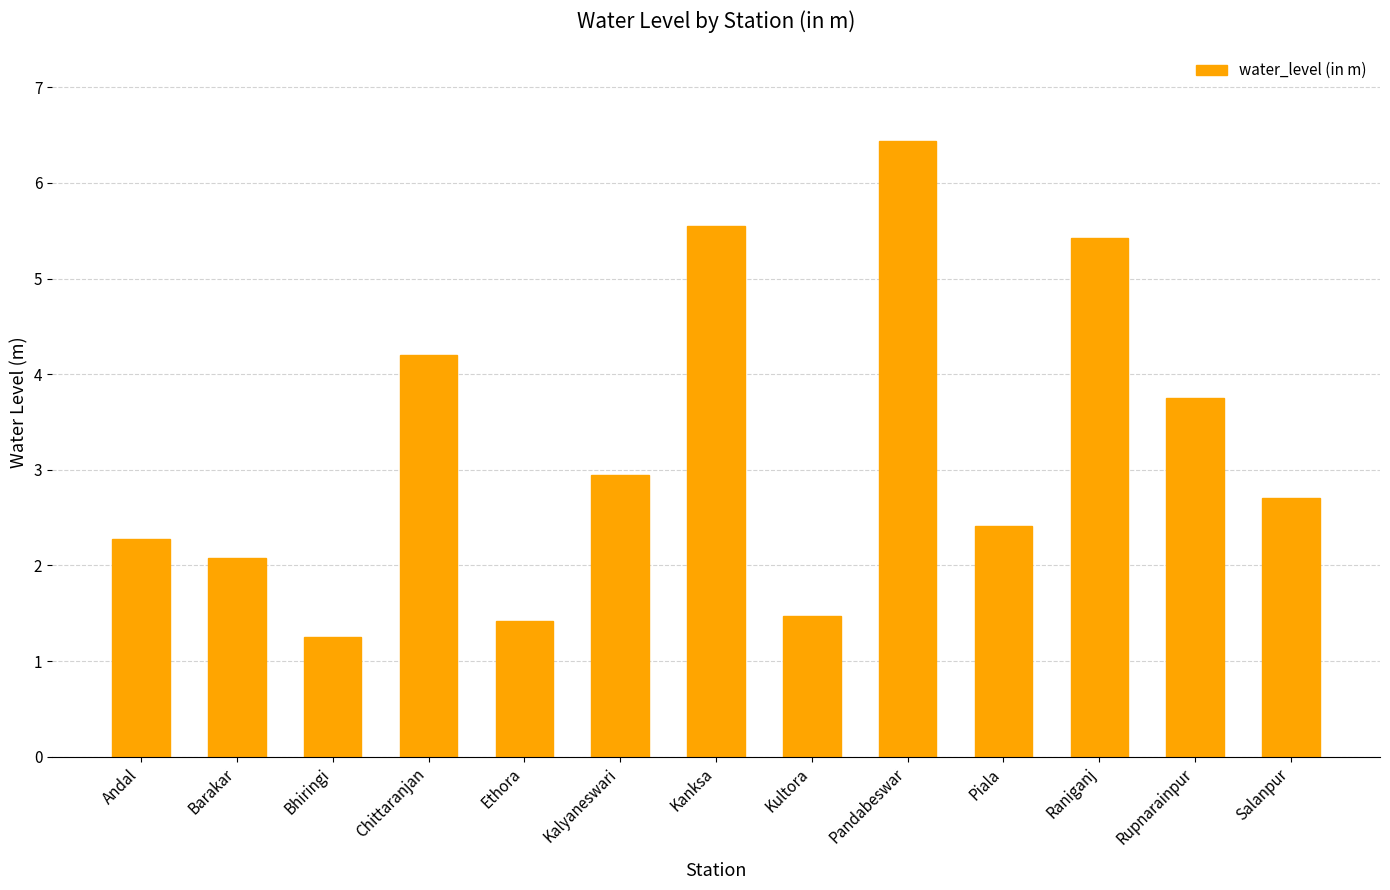

The chart shows a value of 2.1 at Bhiringi. True or false?

False